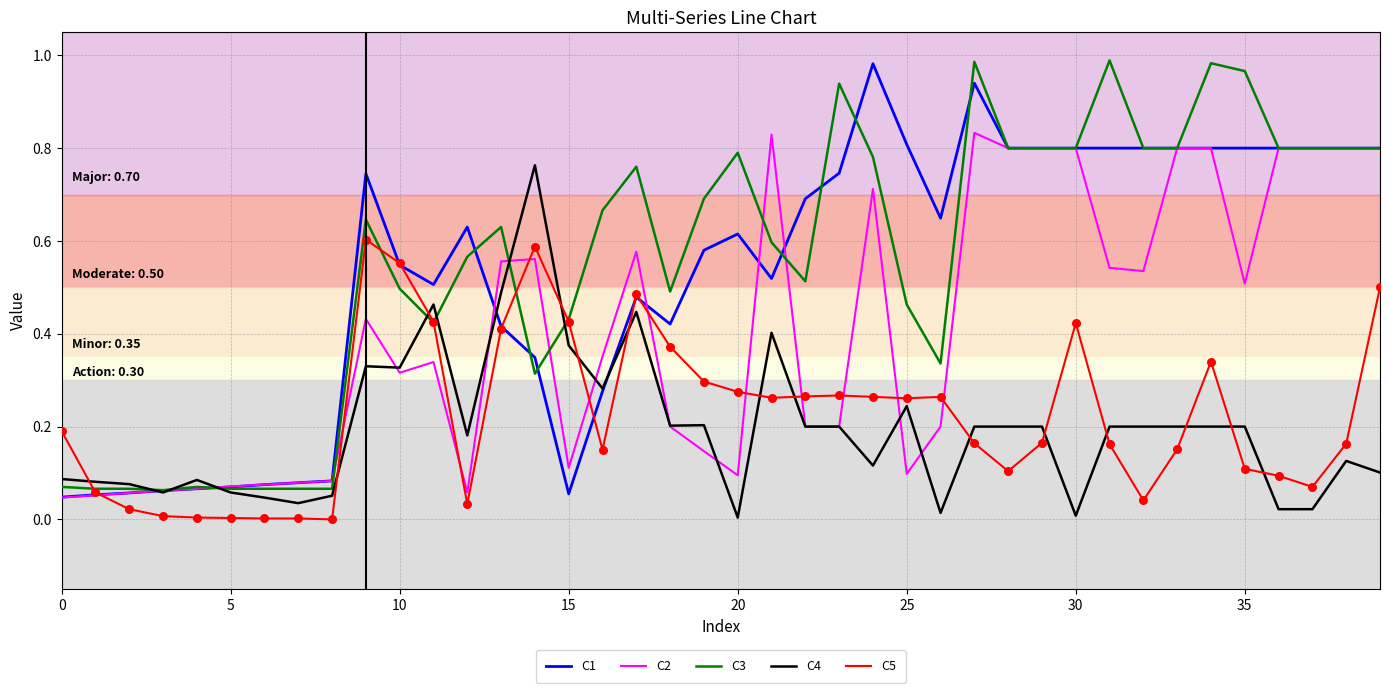

At how many categories does at least one series exceed 0?

40